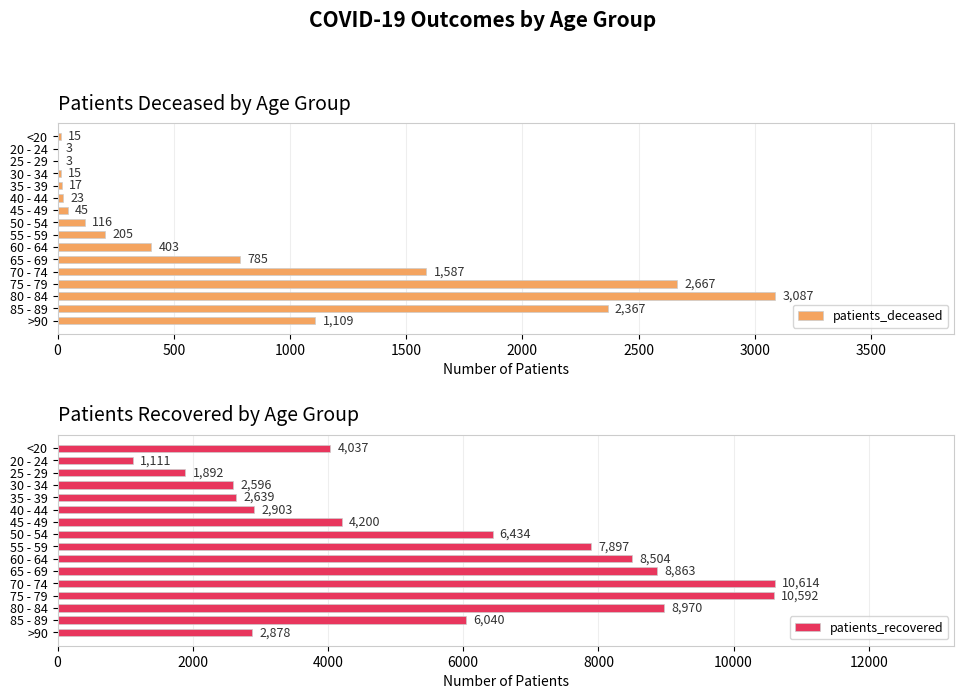

The value of patients_deceased at >90 is 1109. True or false?

True